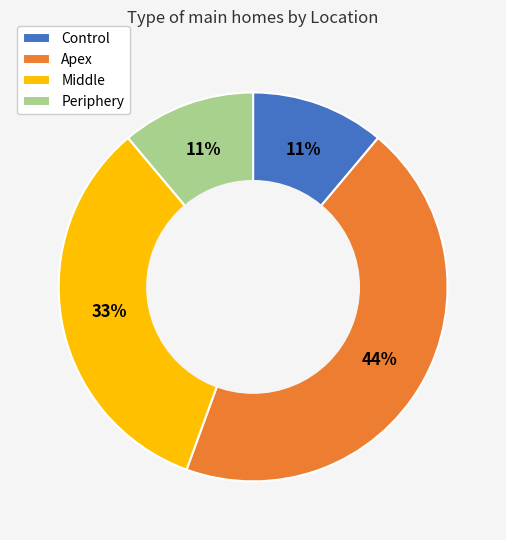

Does any single category account for the majority?

No